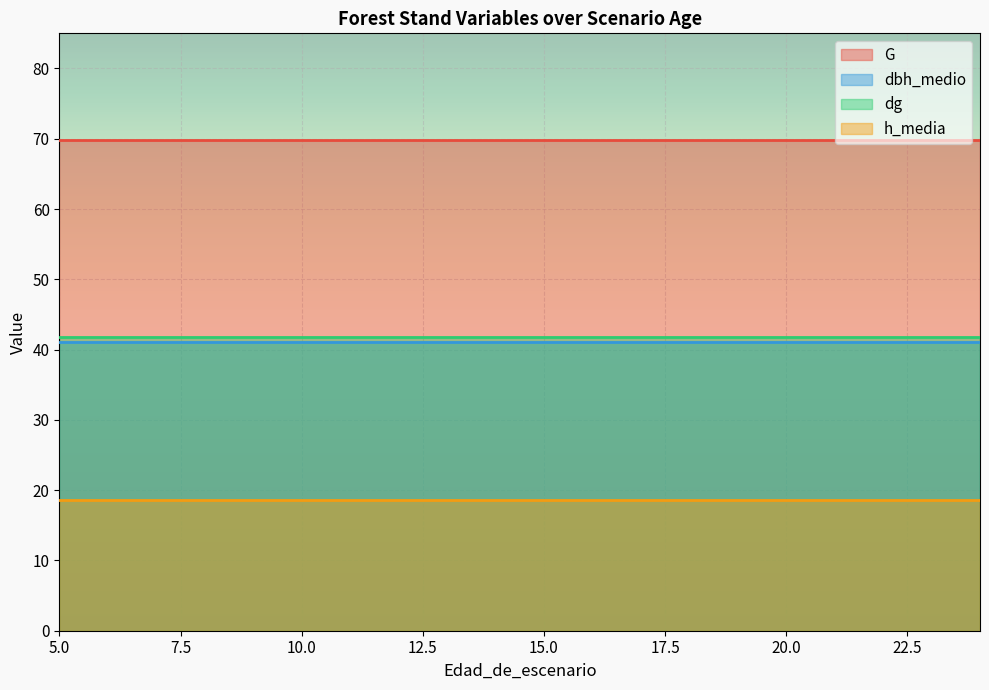

Count the number of categories in the chart.

20